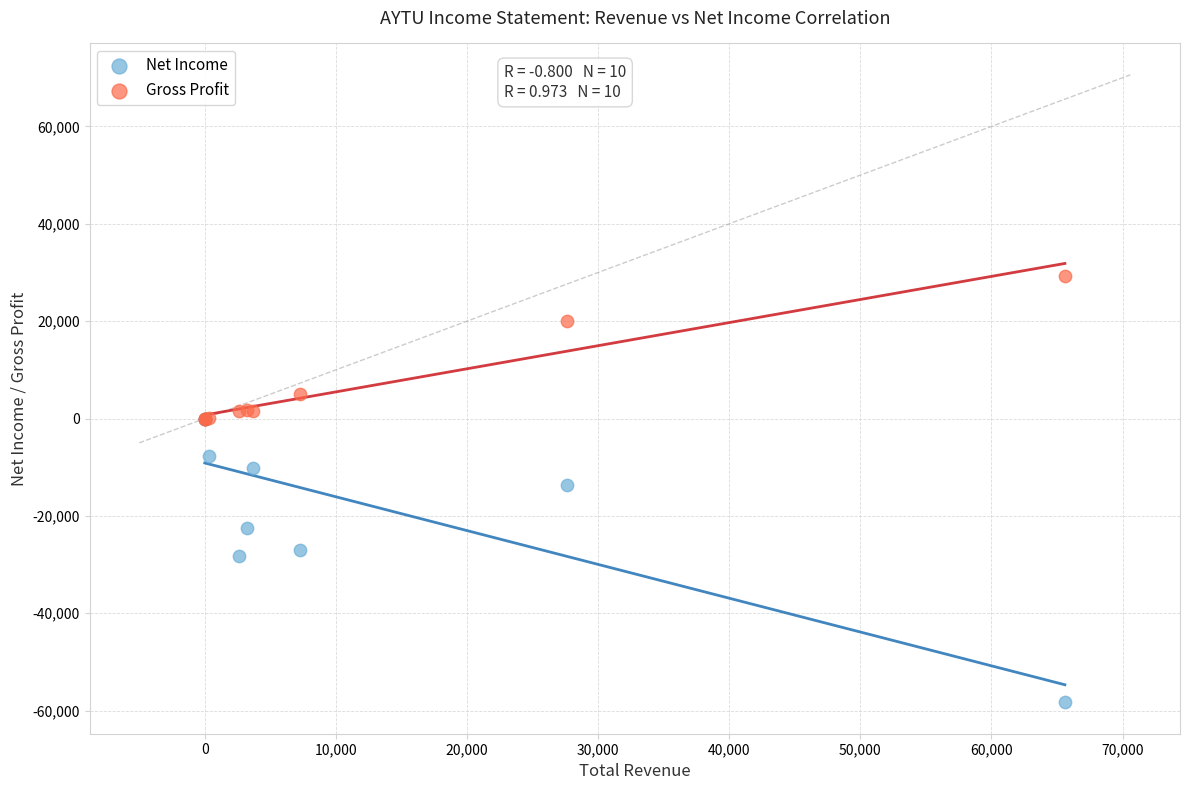

Which series contains the lowest Y value?

Net Income